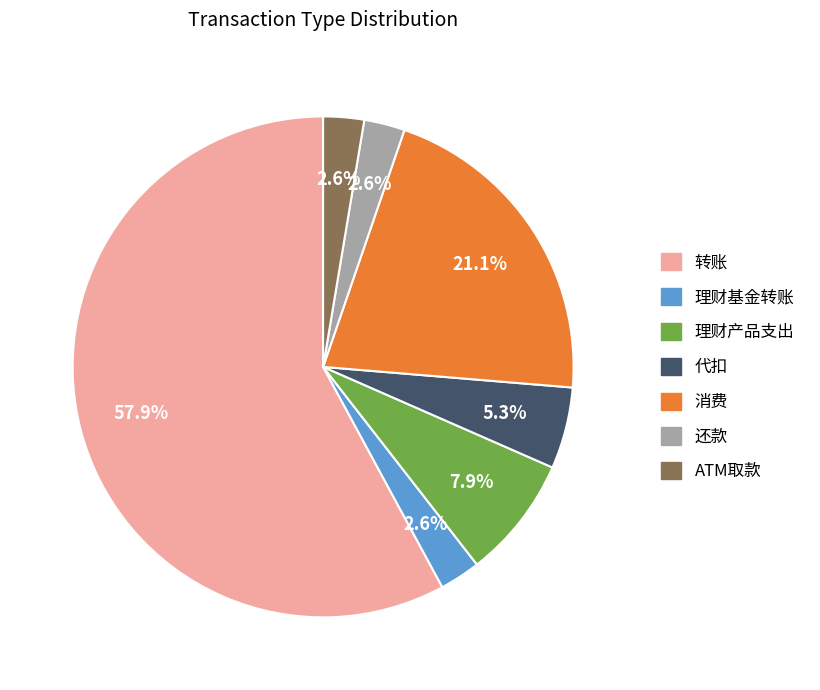

Which slice is the largest?

转账